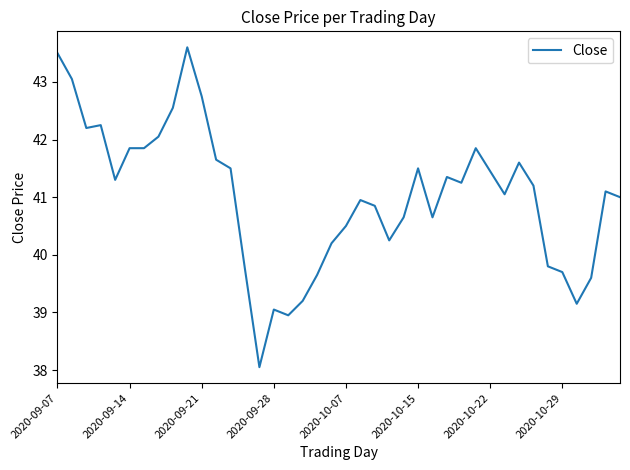

What is the maximum value shown in the chart?

43.6